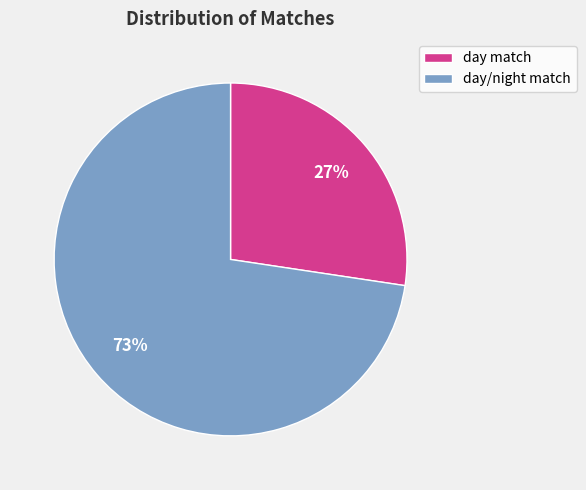

To the nearest percent, what portion does day/night match represent?

73%